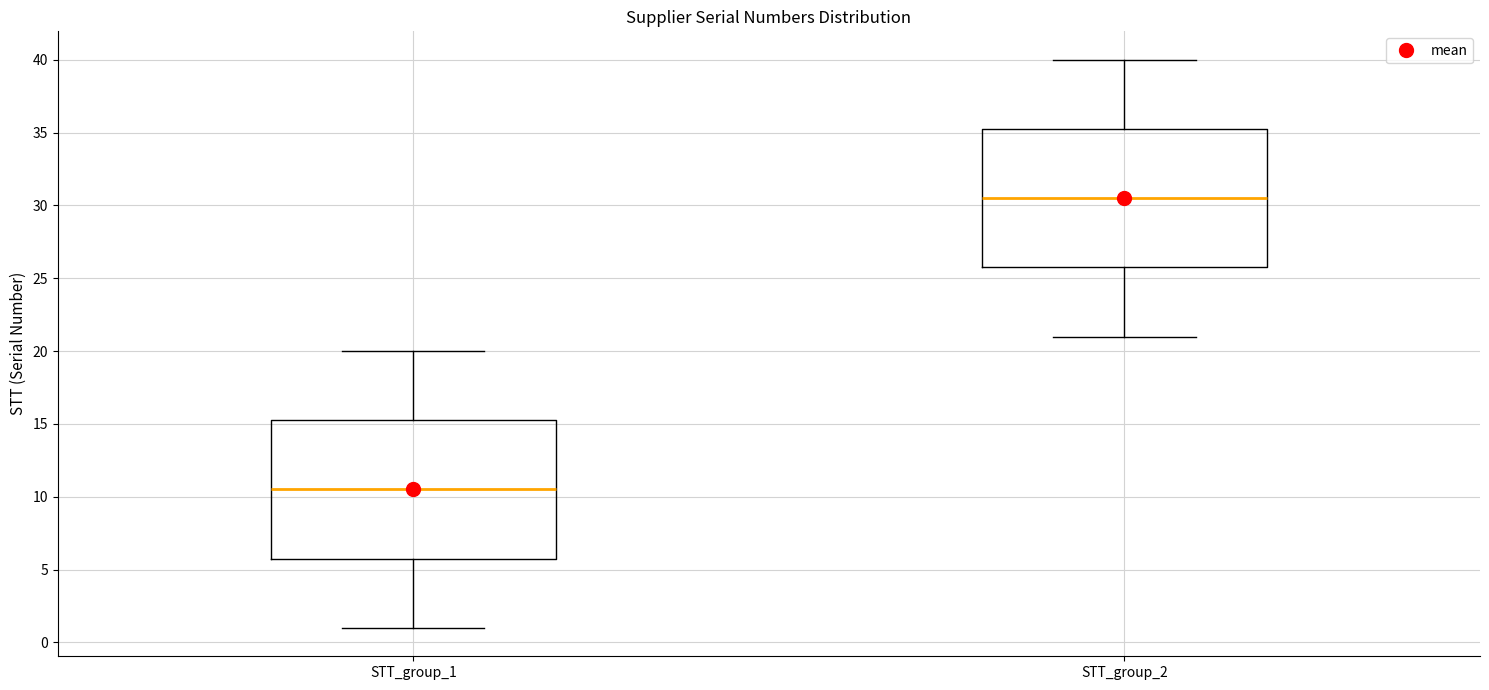

Which box has the lowest median line?

STT_group_1